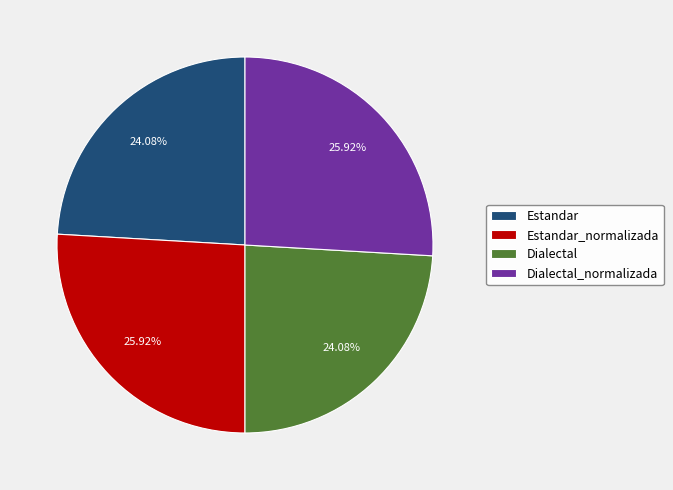

Which has a higher value, Estandar_normalizada or Dialectal?

Estandar_normalizada